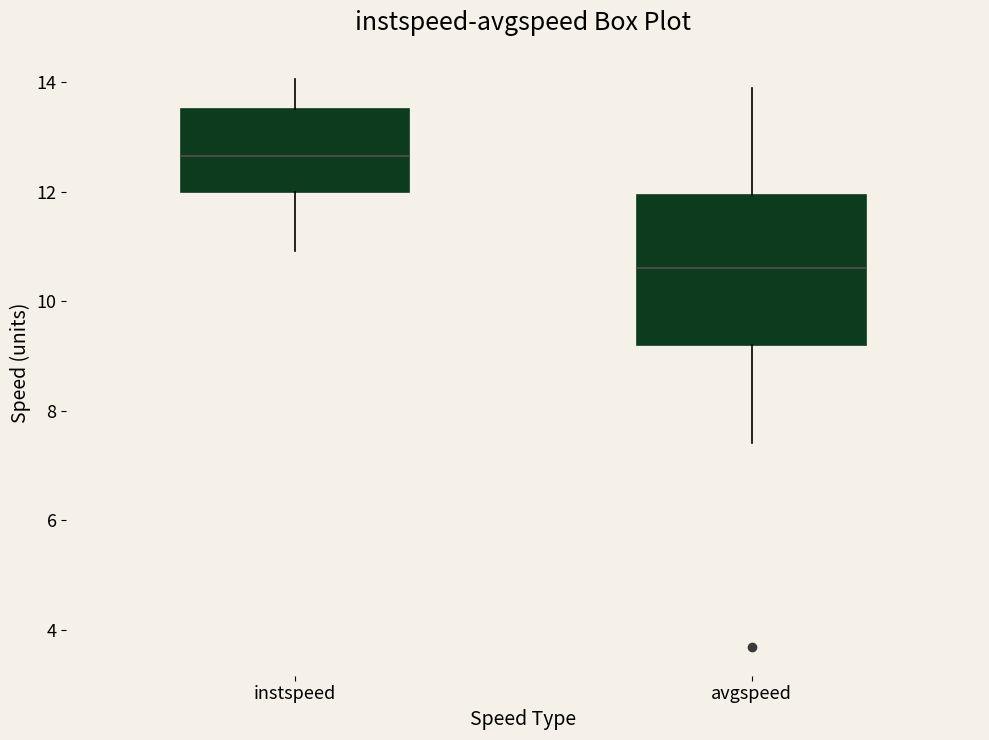

Comparing the boxes themselves (not the whiskers), which one is the tallest?

avgspeed